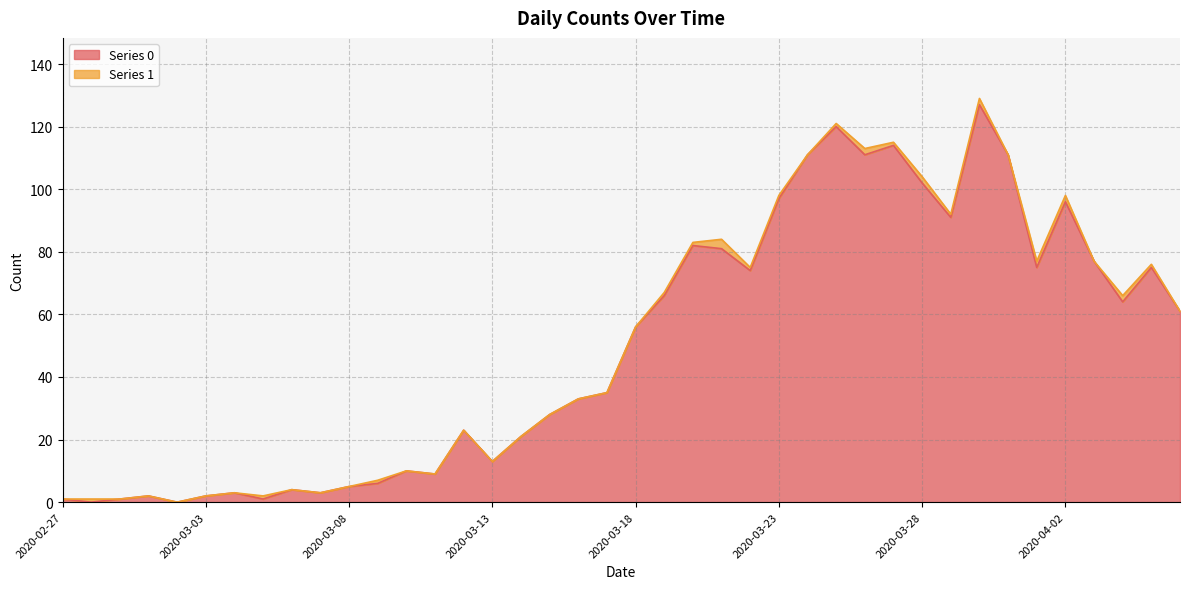

The chart shows a value of 7 at 2020-03-08. True or false?

False